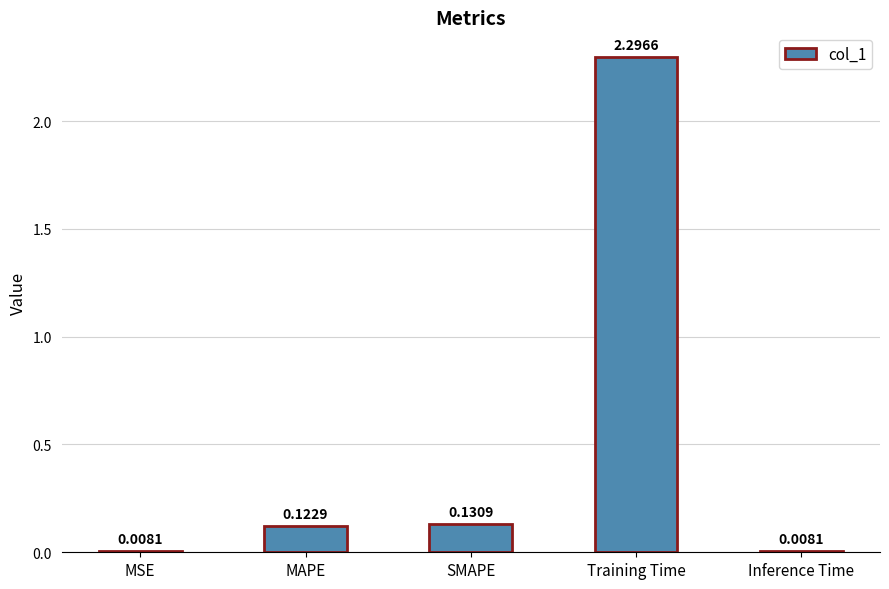

What is the label of the 2nd bar from the left?

MAPE